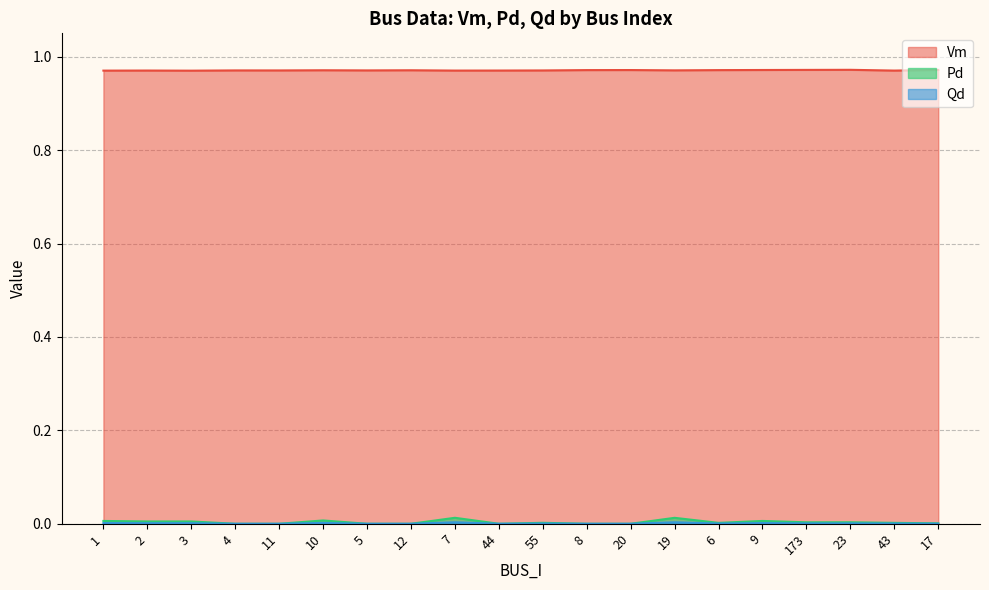

Is the value of Pd at 11 greater than the value of Vm at 43?

No